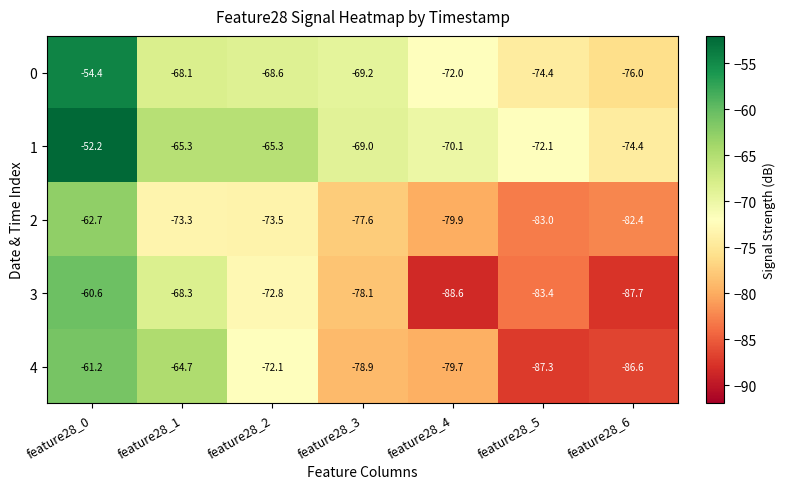

At which label does 0 first exceed -69?

feature28_0